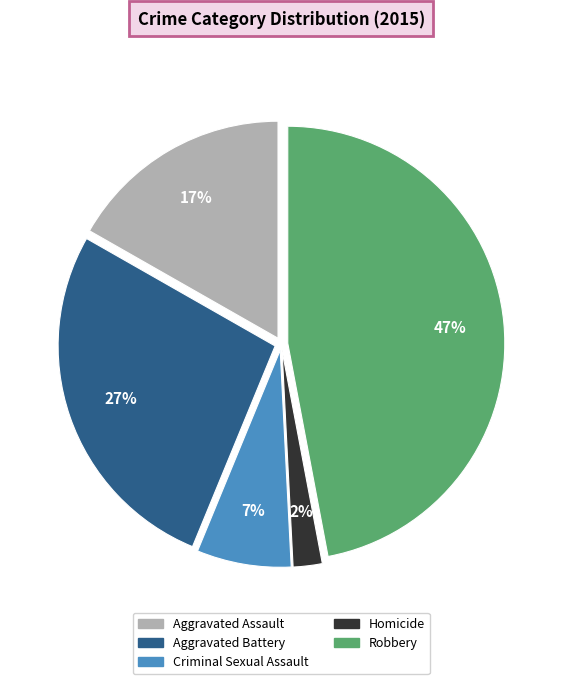

To the nearest percent, what percentage of the pie is Robbery?

47%